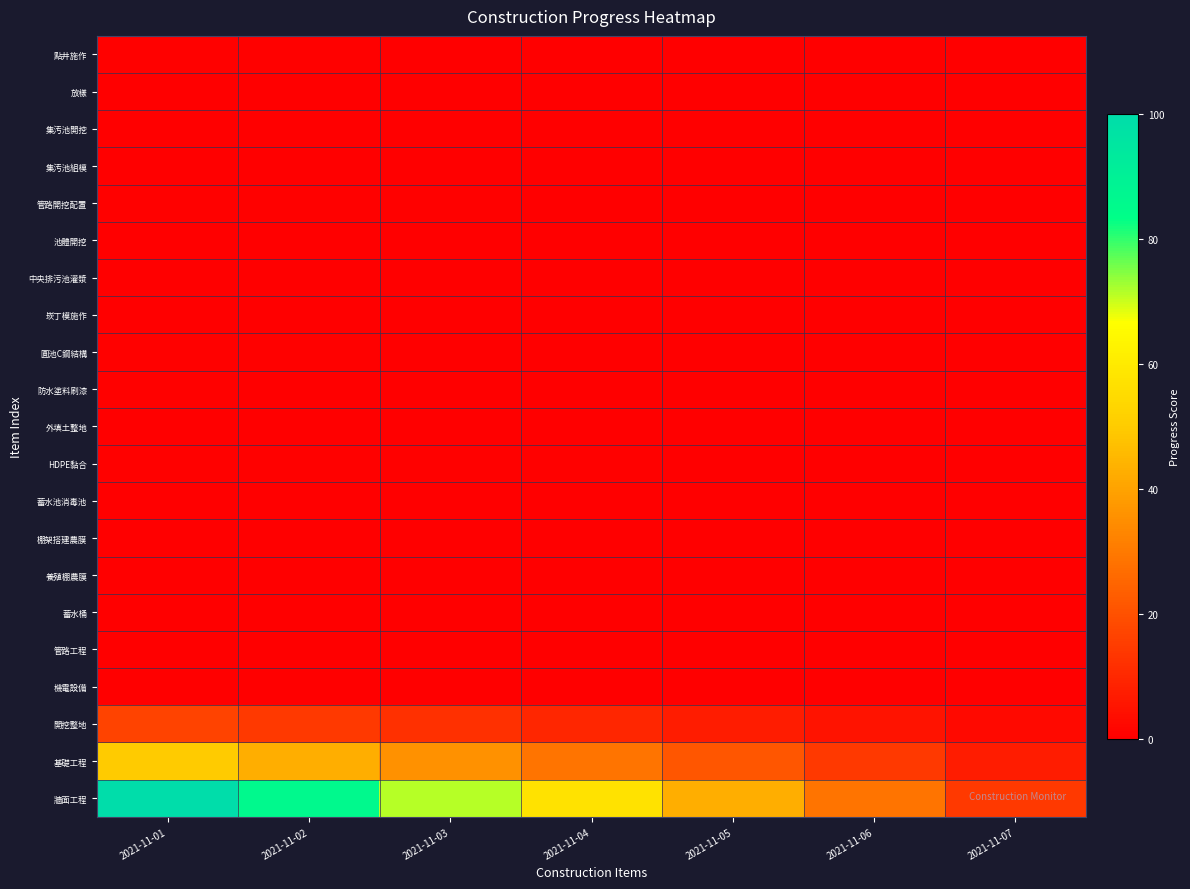

How many distinct data groups are displayed?

21